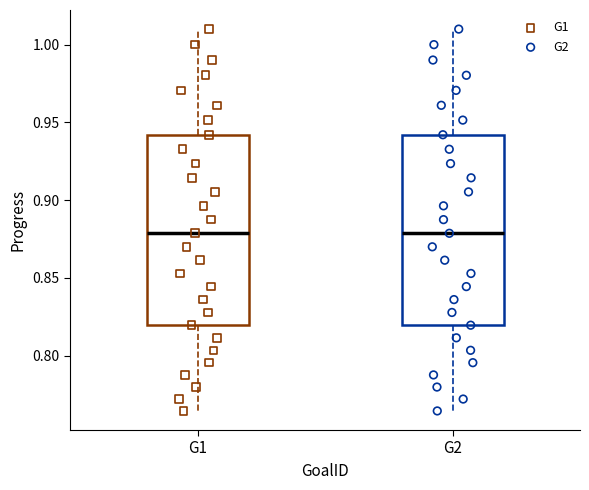

Reading left to right, transcribe this box plot: for each box, give where its median line is, the range the box spans, and where its two whiskers end, as read against the y-axis. The values are not printed on the chart, so give them approximately, as read against the axis.

G1: median 0.880, box 0.820 to 0.940, whiskers 0.765 to 1.010
G2: median 0.880, box 0.820 to 0.940, whiskers 0.765 to 1.010